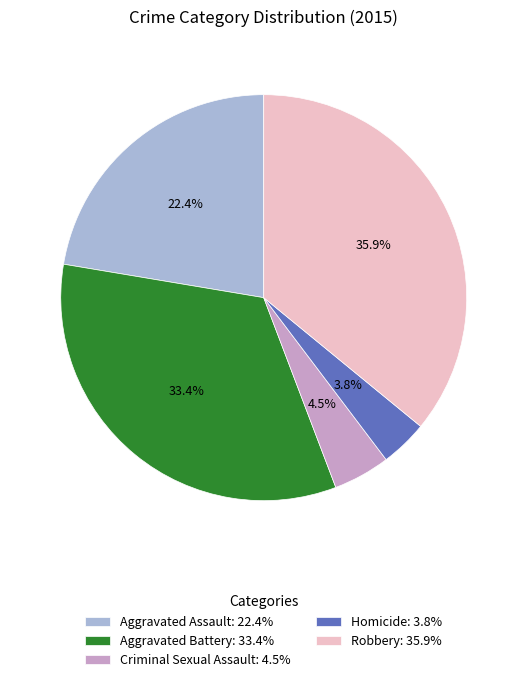

Count the number of slices in the pie.

5